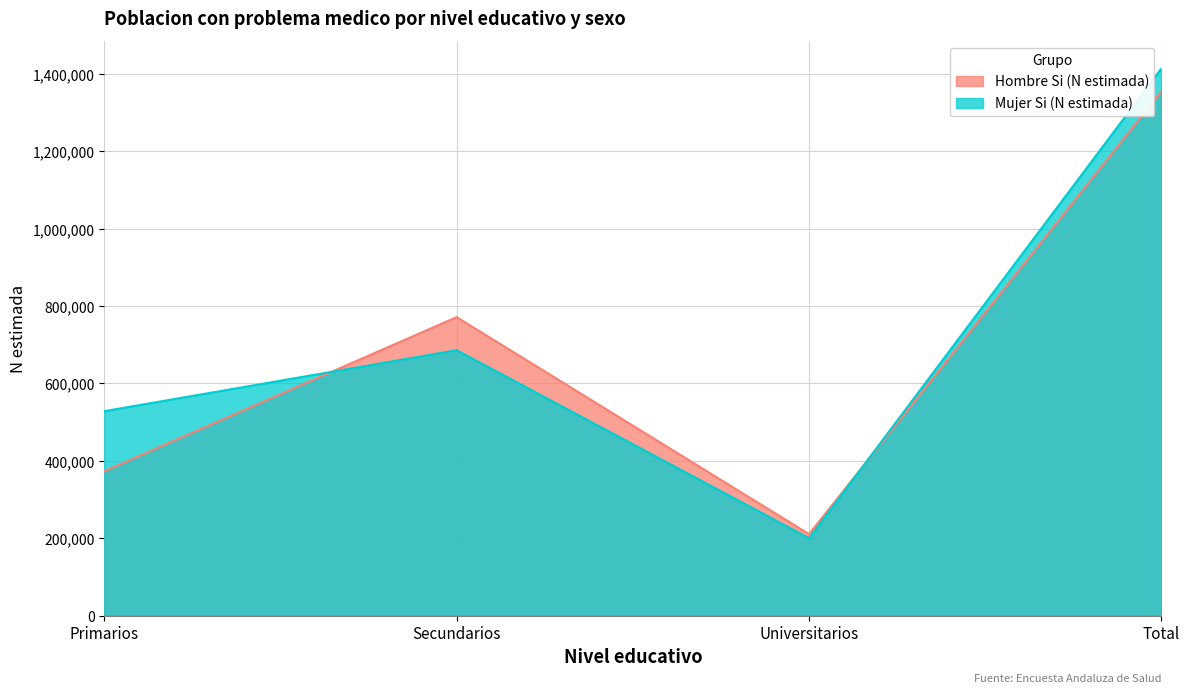

True or false: Hombre Si (N estimada) has more than 1 points higher than both neighbors.

False